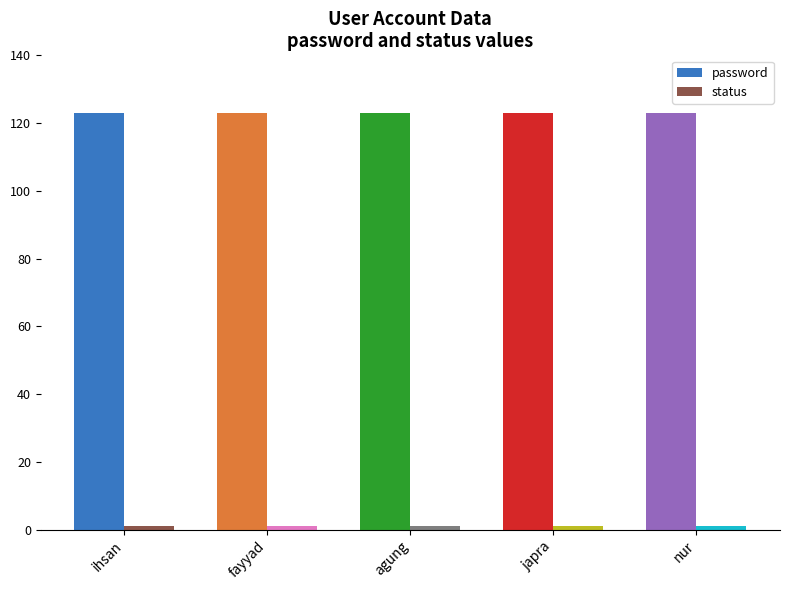

What is the greatest value displayed?

123